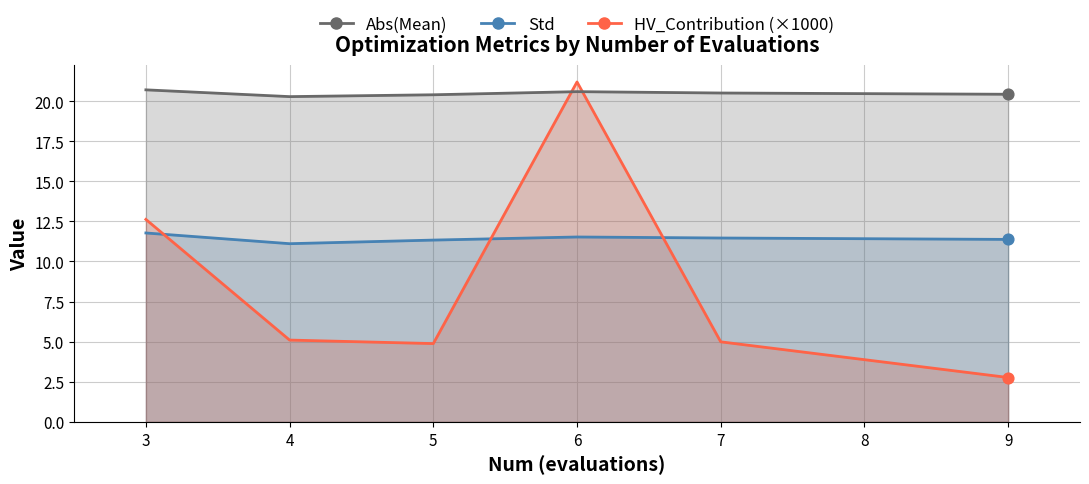

What is the total value across all series at 3?

45.1